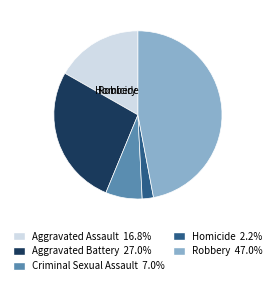

Between Robbery and Homicide, which is larger?

Robbery